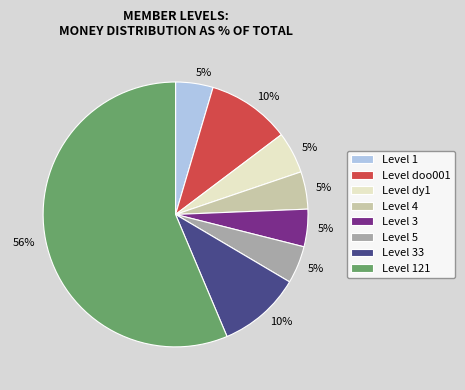

Is there any slice that represents more than half of the pie?

Yes